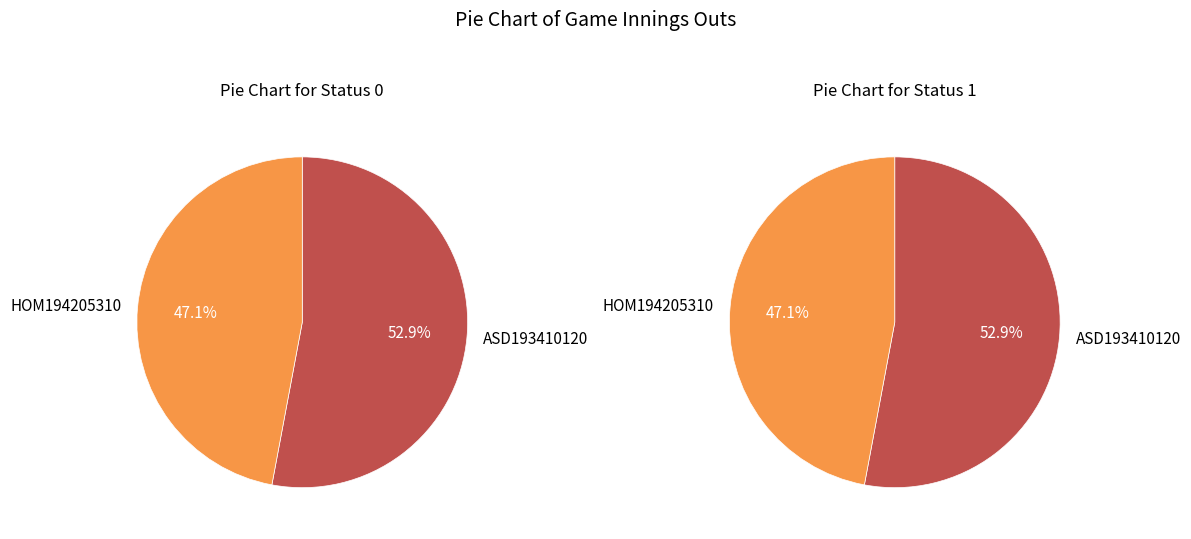

How many slices are in this pie chart?

2